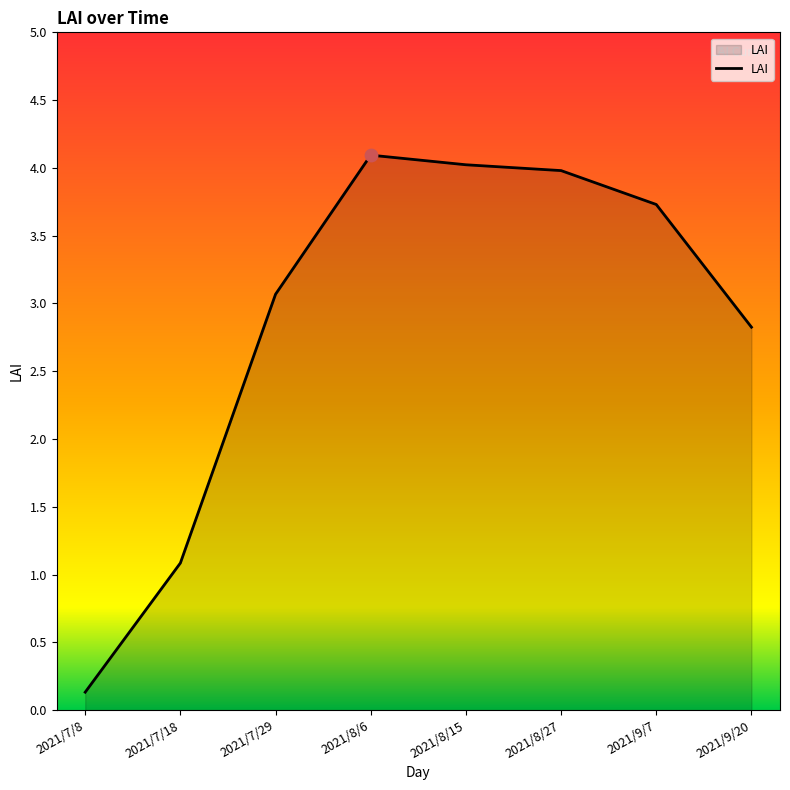

Between 2021/7/8 and 2021/8/27, which is larger?

2021/8/27